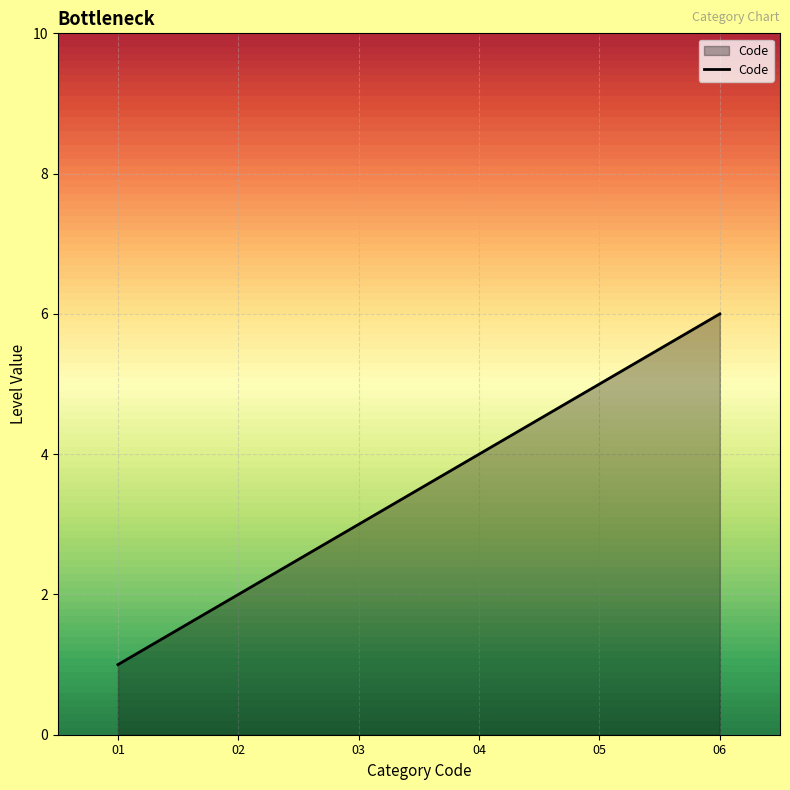

Is it true that the value at 02 is 3?

False